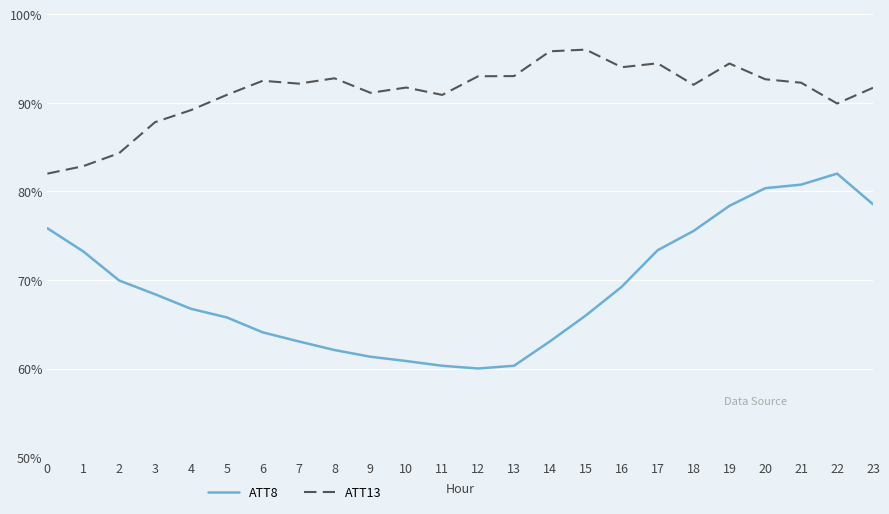

Between 8 and 13, which is larger?

8